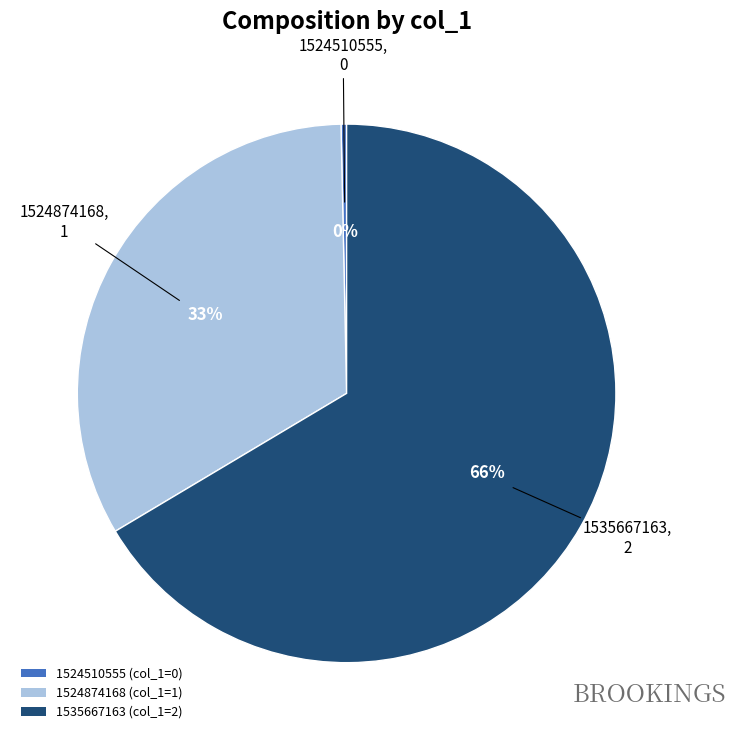

Between 1524874168 (col_1=1) and 1524510555 (col_1=0), which is larger?

1524874168 (col_1=1)